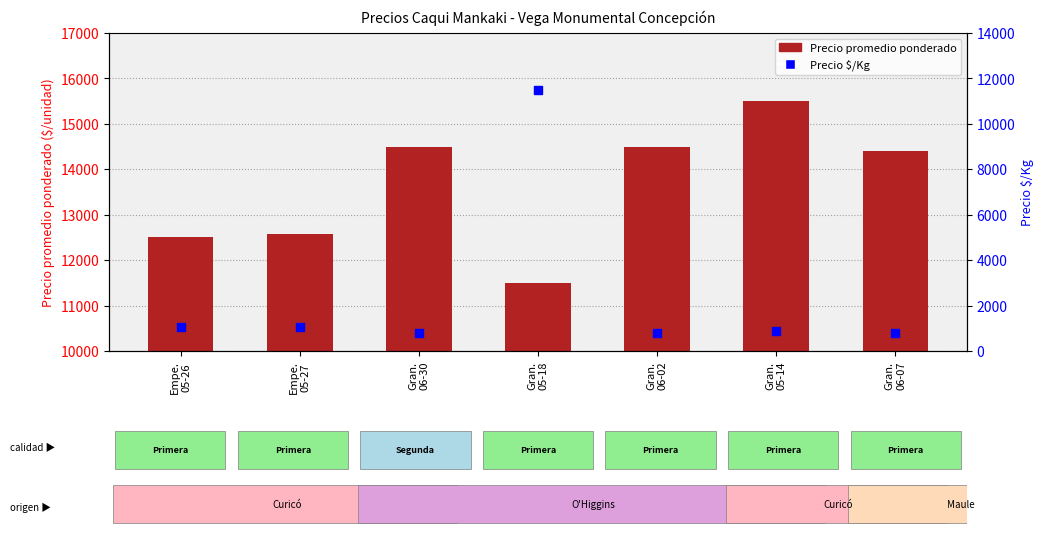

Which series has the largest total across all categories?

Precio promedio ponderado